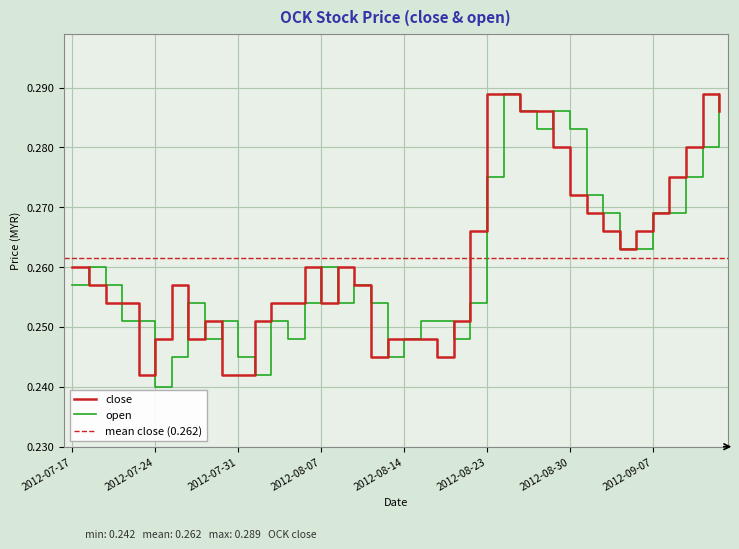

Count the number of data series in this chart.

2